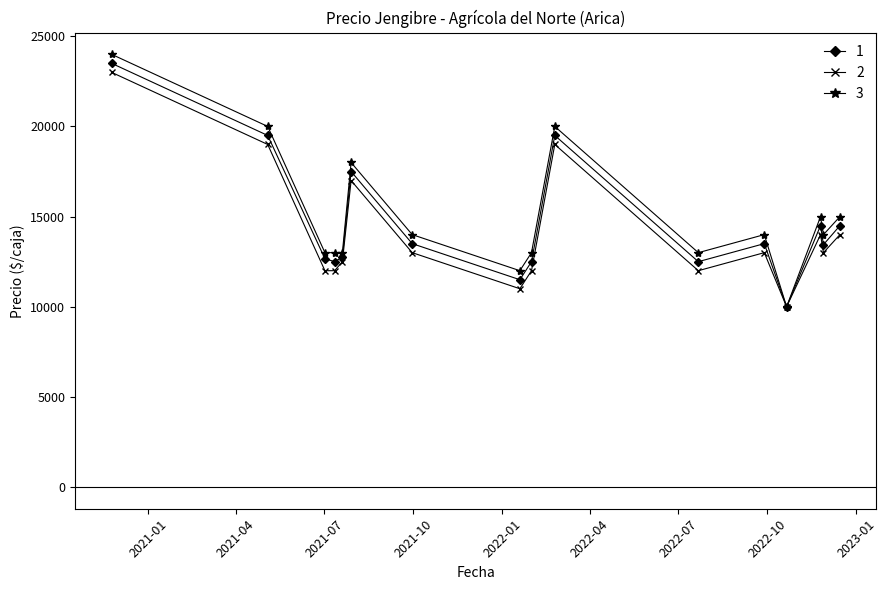

What is the greatest value displayed?

24000